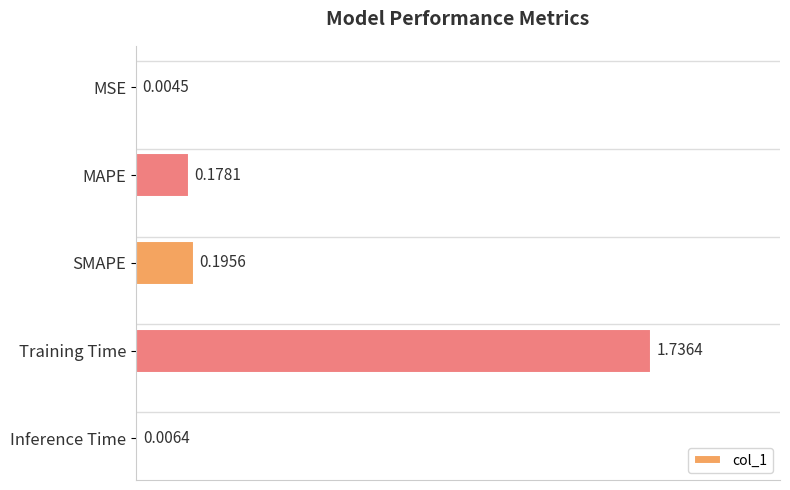

Between MSE and Inference Time, which is larger?

Inference Time